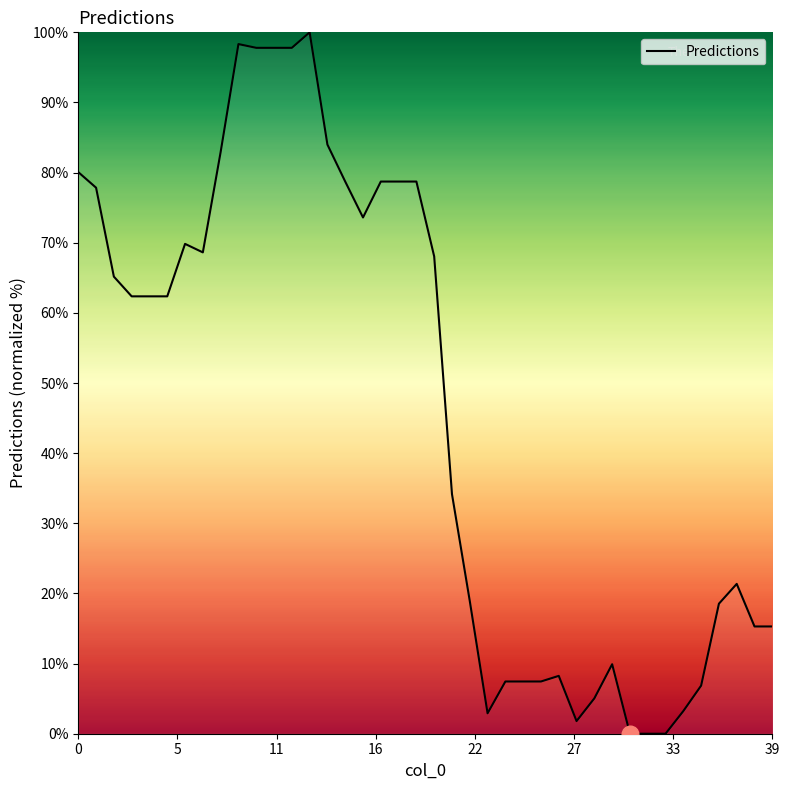

What is the sum of all values?

1847.7